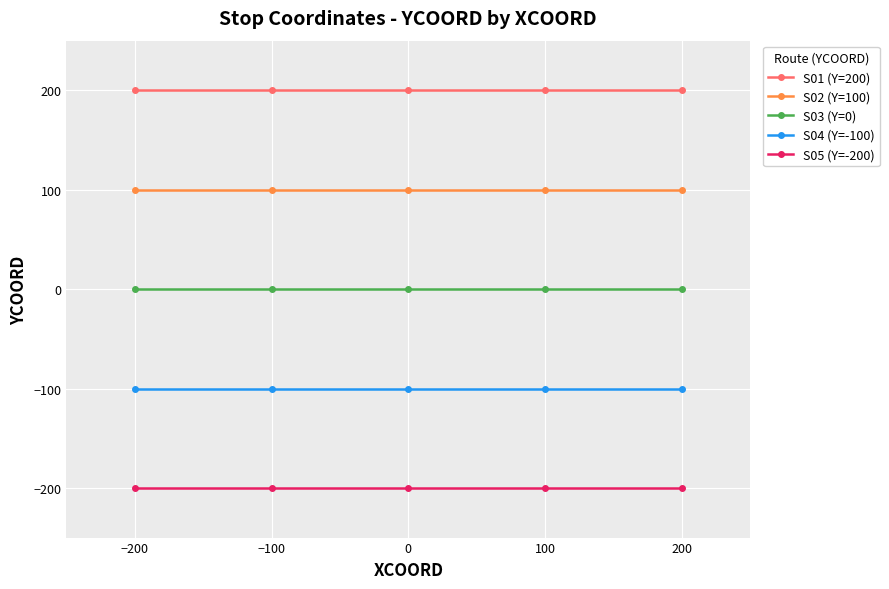

What is the value of the S04 (Y=-100) point at the 1st from the left?

-100